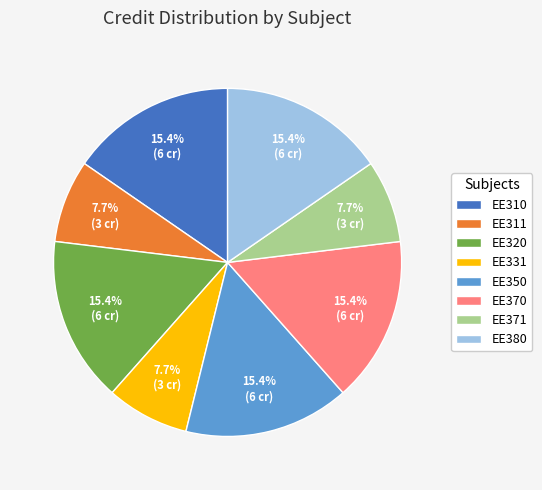

Combined, do EE310 and EE371 account for over 50%?

No